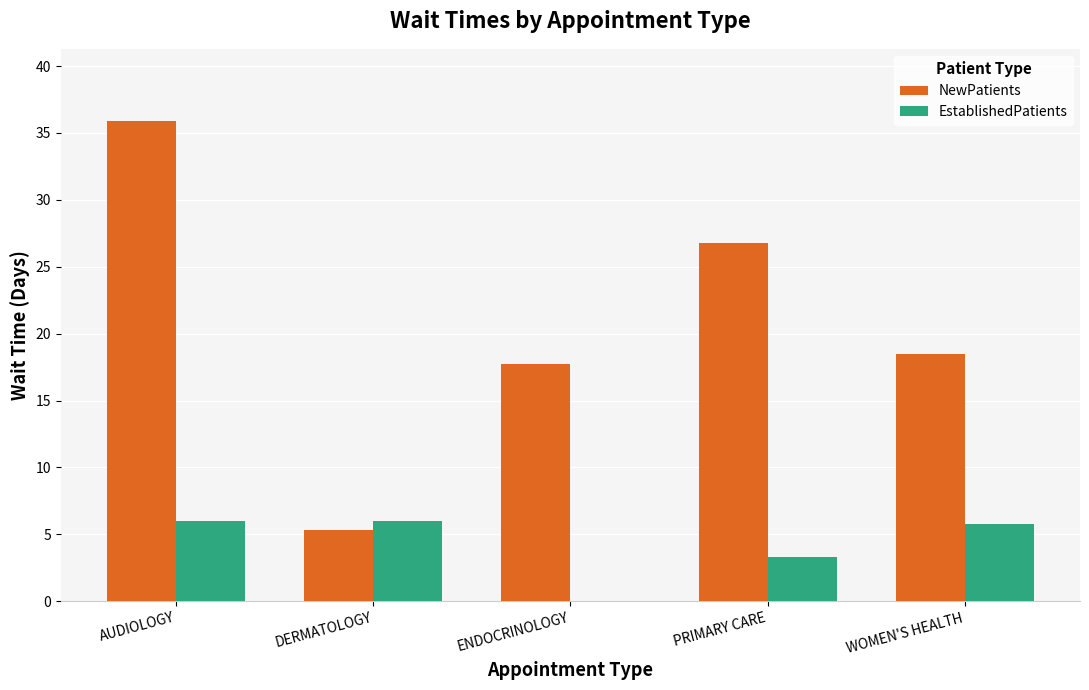

What is the spread (max minus min) of values at ENDOCRINOLOGY?

17.7